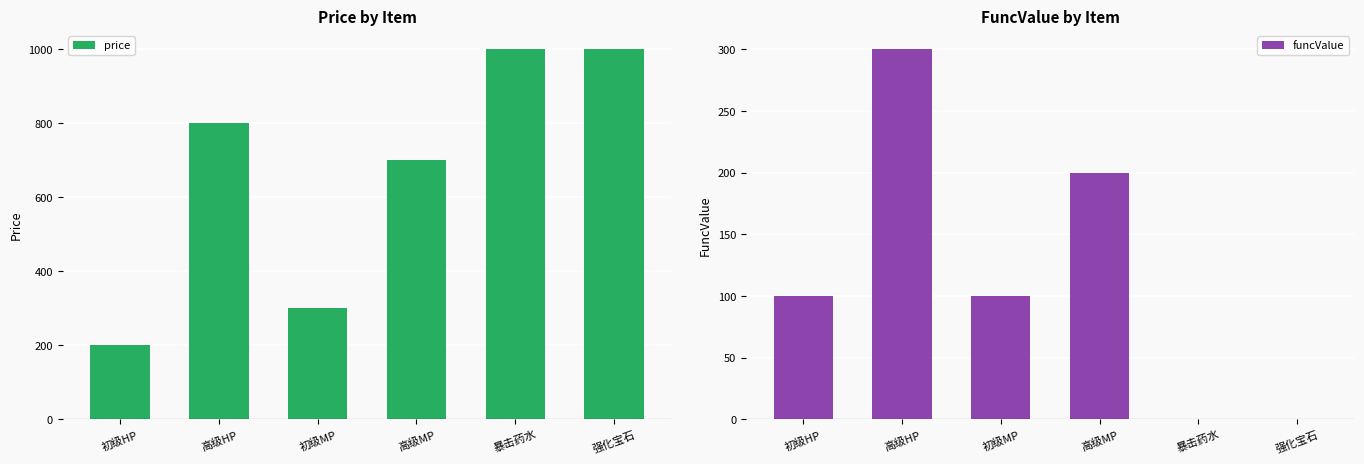

At which label does funcValue reach its minimum?

暴击药水